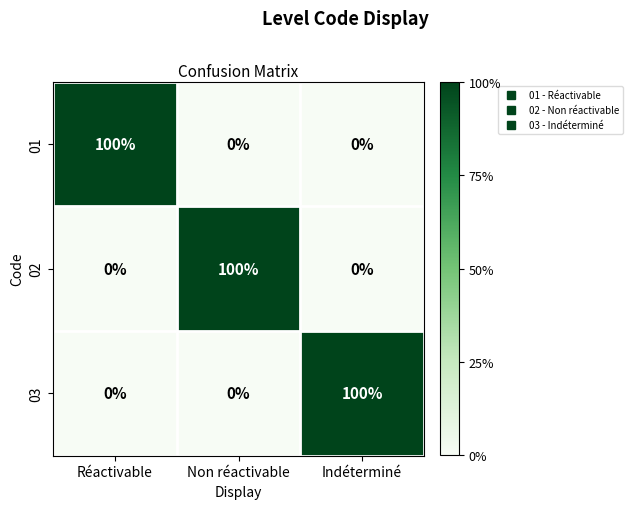

How many values in 03 are above zero?

1